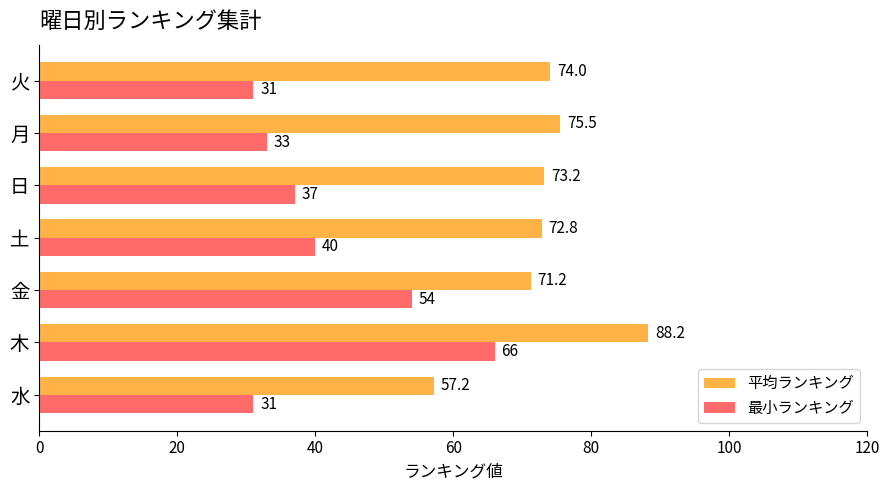

True or false: 平均ランキング has a value of 75.5 at 月.

True